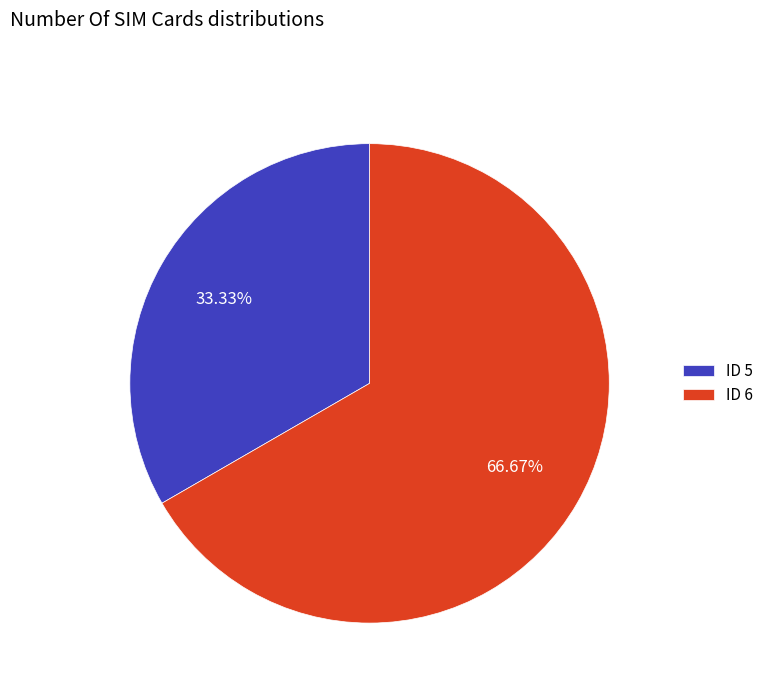

Which category accounts for the majority?

ID 6